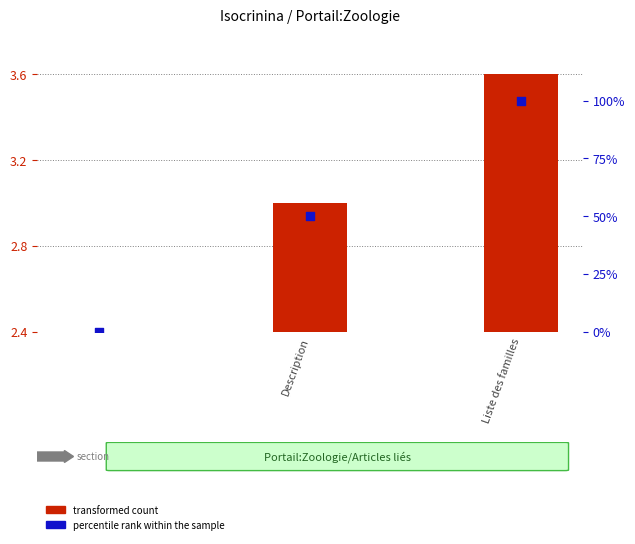

What are all the series names shown in the legend?

transformed count, percentile rank within the sample